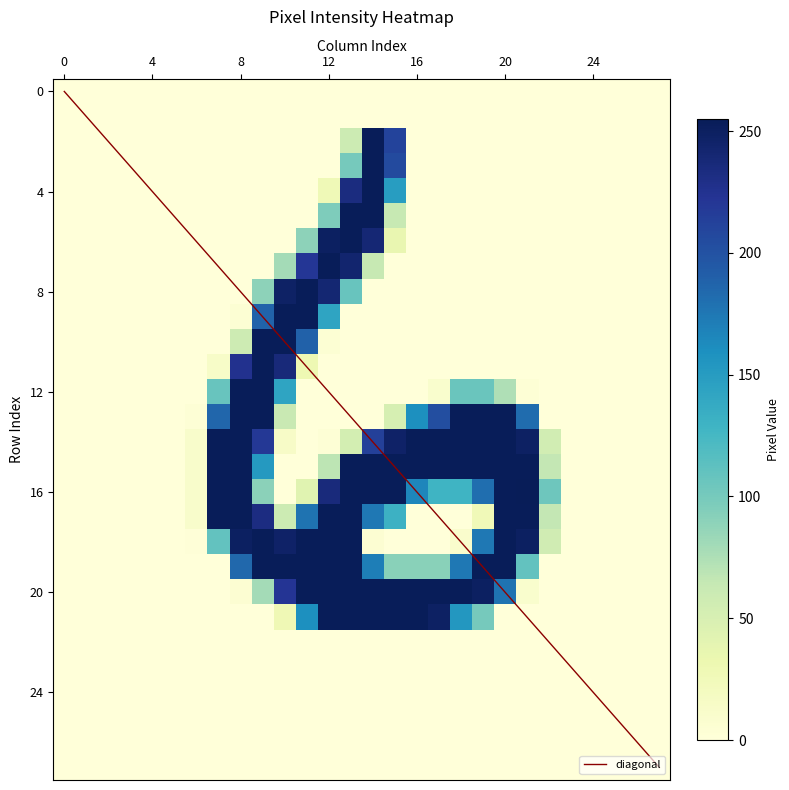

How many data points does each series have?

28